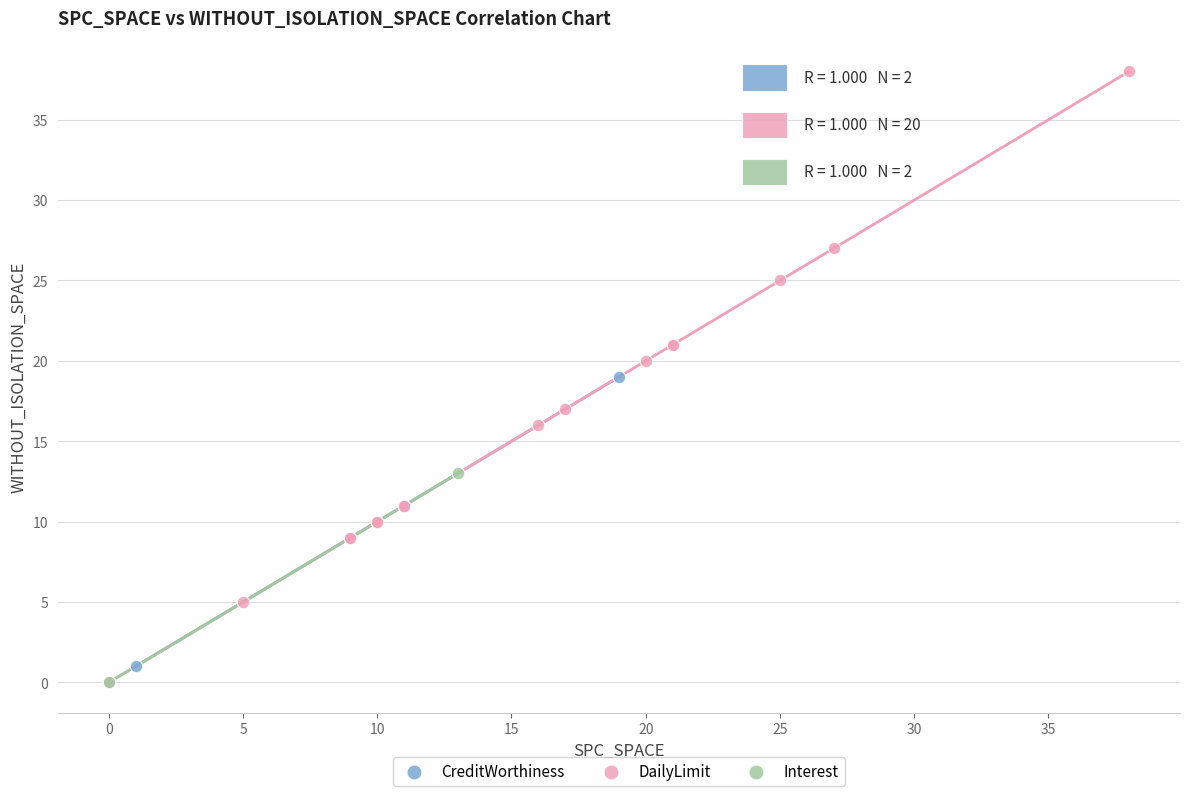

What are all the series names shown in the legend?

CreditWorthiness, DailyLimit, Interest